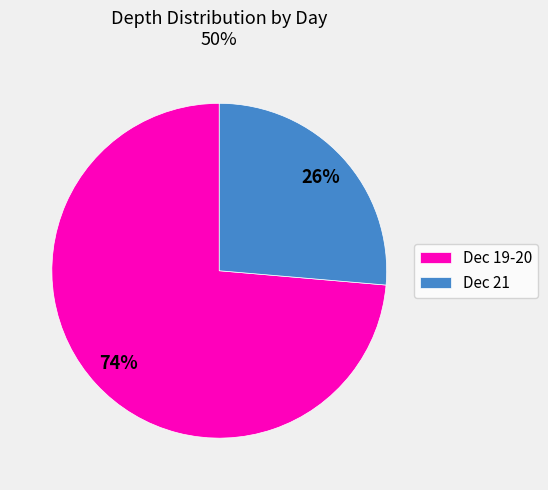

Which category has the biggest portion of the pie?

Dec 19-20